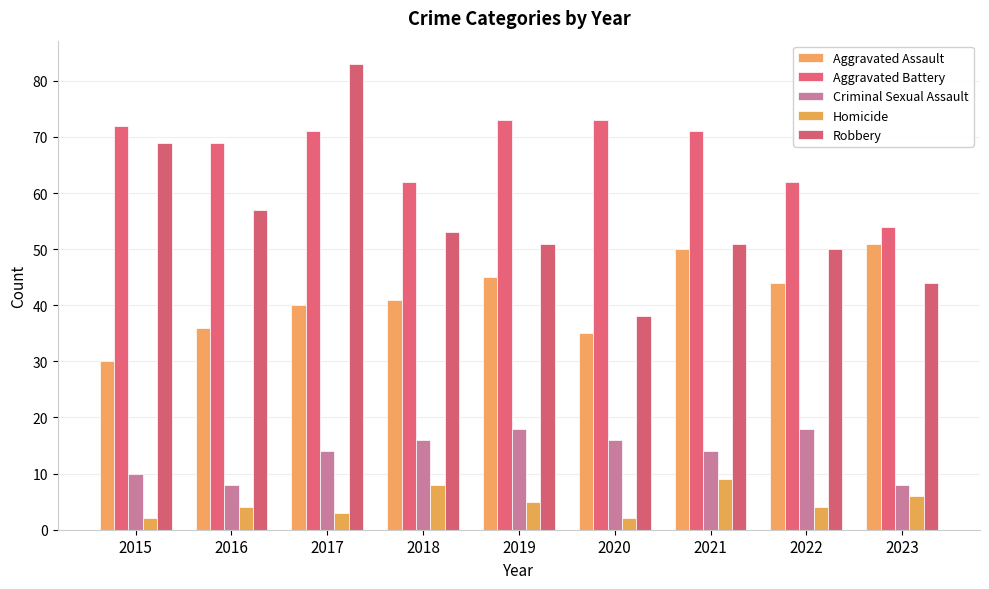

At which label does Aggravated Battery first exceed 71?

2015